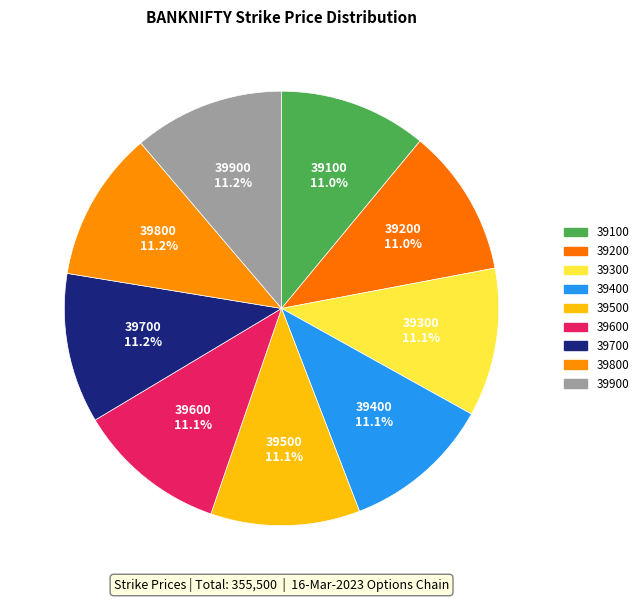

How many segments does this pie chart have?

9